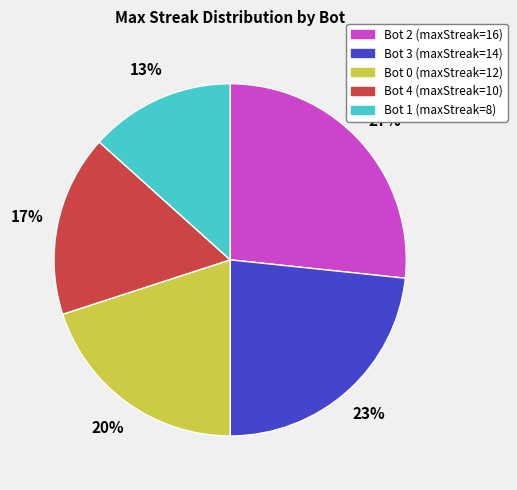

Does Bot 2 represent more than half of the total?

No